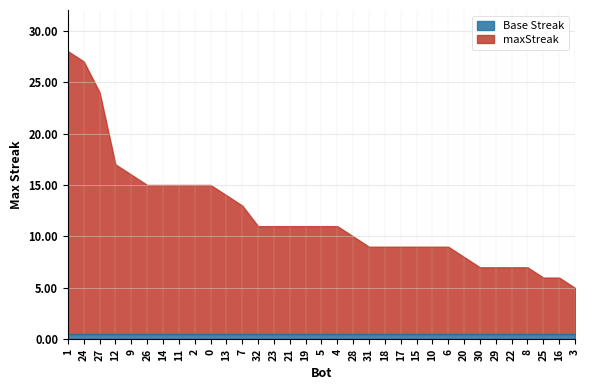

True or false: the data shows 15 at 32.

False